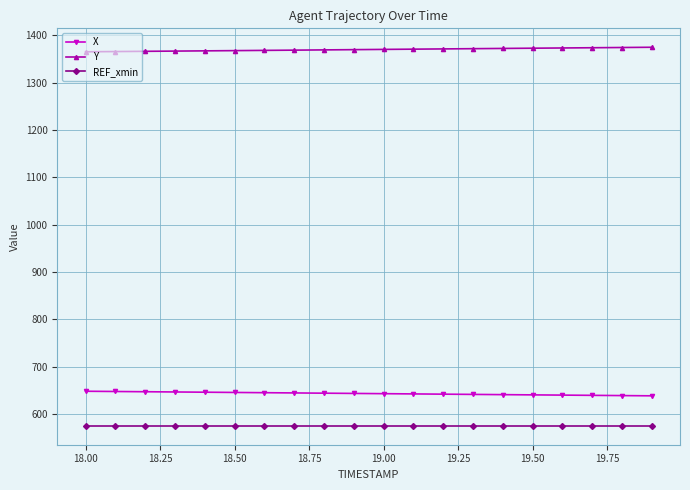

True or false: REF_xmin and X intersect in this chart.

False